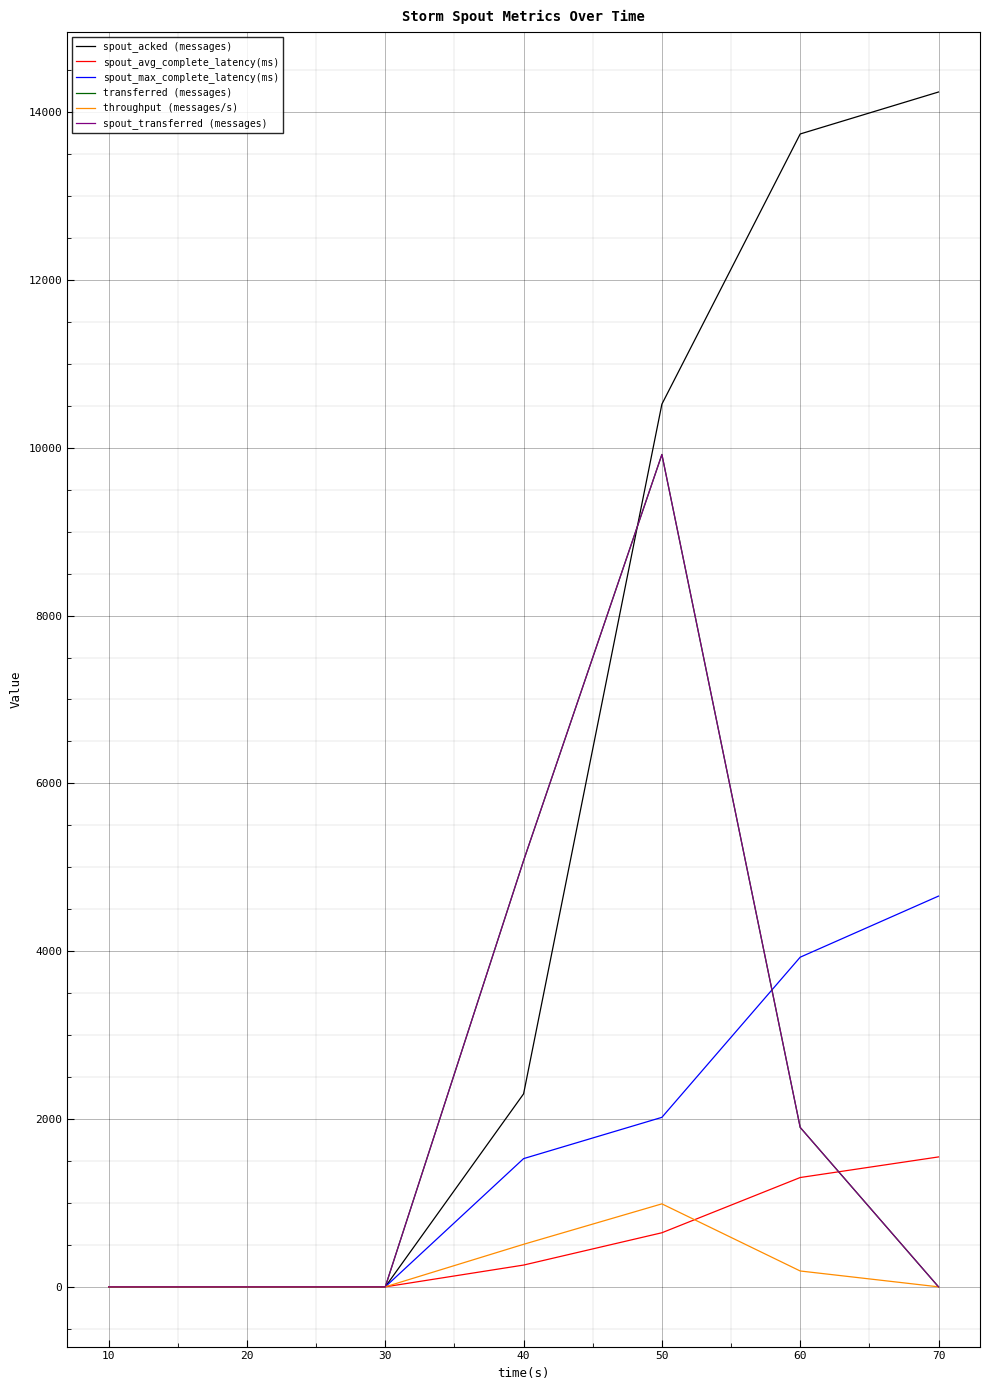

Does the chart have visible grid lines?

Yes